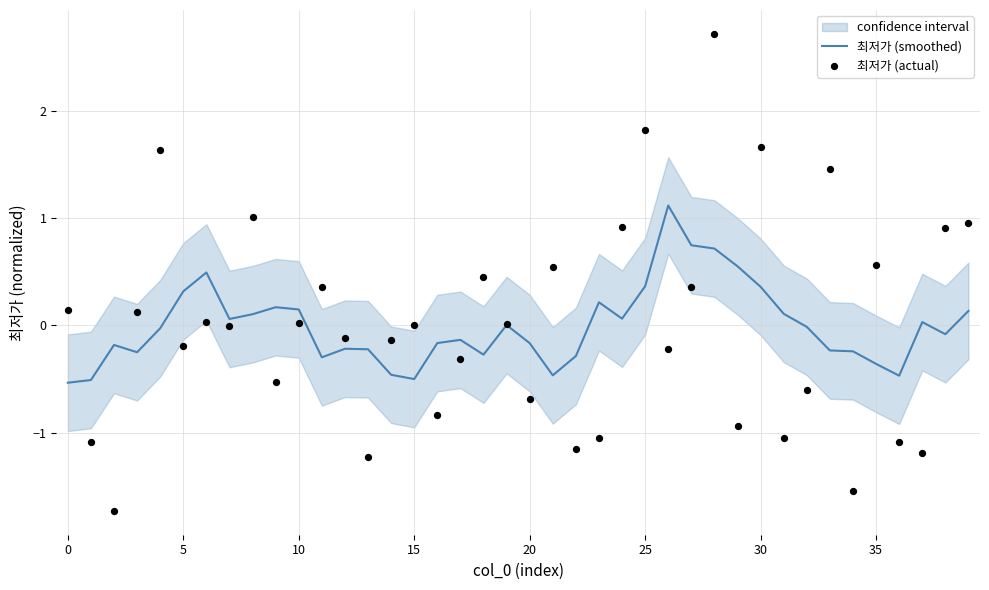

At how many categories does at least one series exceed 2?

1